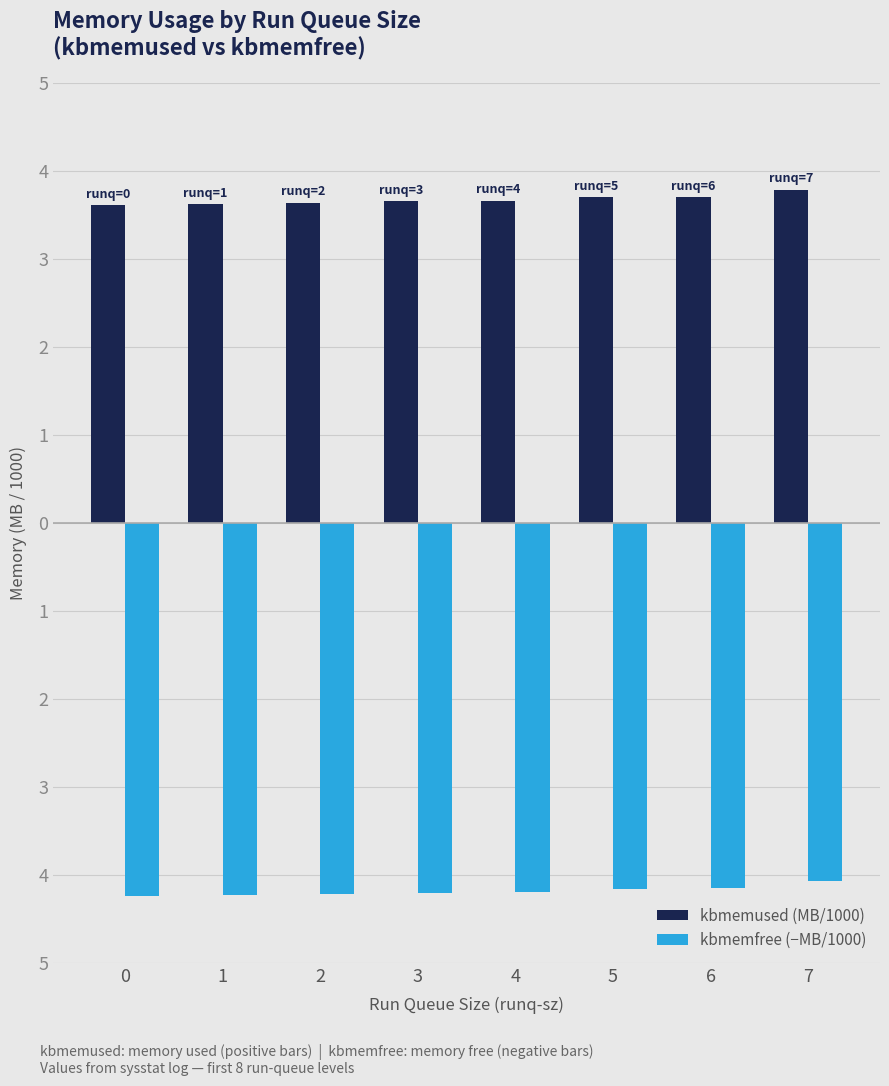

What value does the kbmemused (MB/1000) series have at 3?

3.7